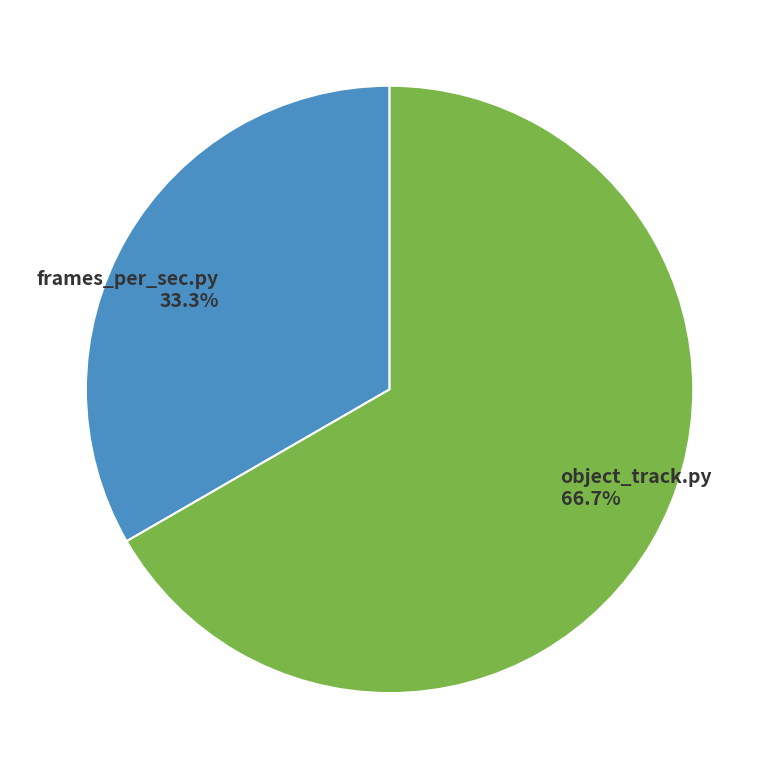

How many slices are in this pie chart?

2